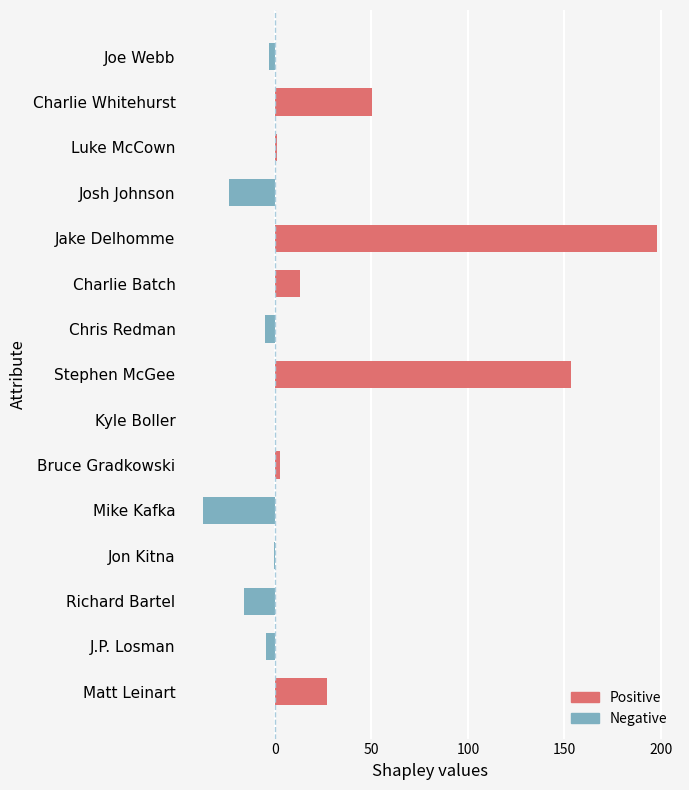

Which category has the highest value across all series?

Jake Delhomme